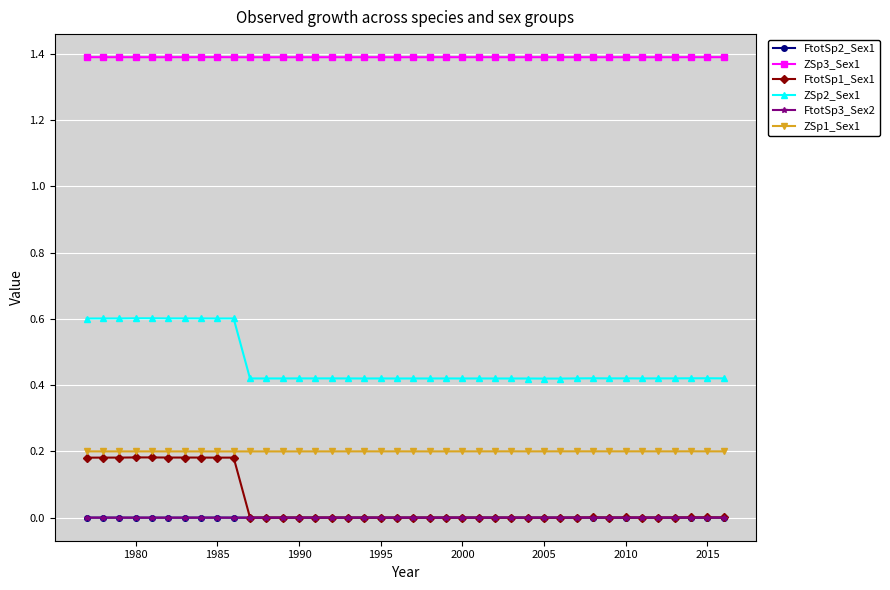

Which series has the largest total across all categories?

ZSp3_Sex1